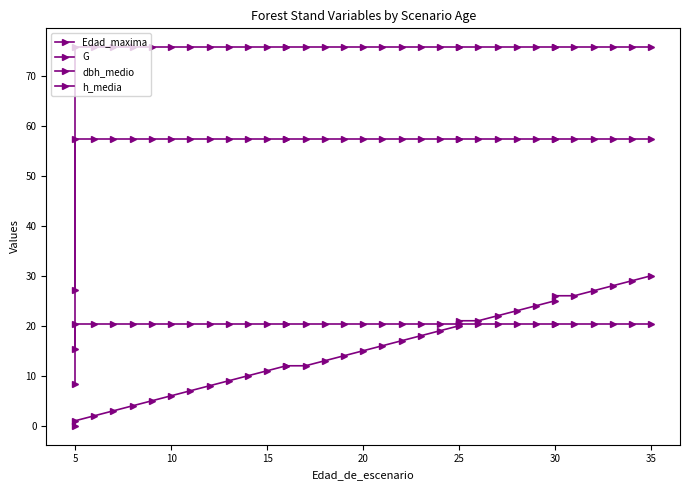

Reading left to right, transcribe all the data shown in this chart.

Edad_maxima: 0.0	1.0	2.0	3.0	4.0	5.0	6.0	7.0	8.0	9.0	10.0	11.0	12.0	12.0	12.0	13.0	14.0	15.0	16.0	17.0	18.0	19.0	20.0	21.0	21.0	22.0	23.0	24.0	25.0	26.0	26.0	27.0	28.0	29.0	30.0
G: 8.4	57.4	57.4	57.4	57.4	57.4	57.4	57.4	57.4	57.4	57.4	57.4	57.4	57.4	57.4	57.4	57.4	57.4	57.4	57.4	57.4	57.4	57.4	57.4	57.4	57.4	57.4	57.4	57.4	57.4	57.4	57.4	57.4	57.4	57.4
dbh_medio: 27.2	75.7	75.7	75.7	75.7	75.7	75.7	75.7	75.7	75.7	75.7	75.7	75.7	75.7	75.7	75.7	75.7	75.7	75.7	75.7	75.7	75.7	75.7	75.7	75.7	75.7	75.7	75.7	75.7	75.7	75.7	75.7	75.7	75.7	75.7
h_media: 15.4	20.4	20.4	20.4	20.4	20.4	20.4	20.4	20.4	20.4	20.4	20.4	20.4	20.4	20.4	20.4	20.4	20.4	20.4	20.4	20.4	20.4	20.4	20.4	20.4	20.4	20.4	20.4	20.4	20.4	20.4	20.4	20.4	20.4	20.4